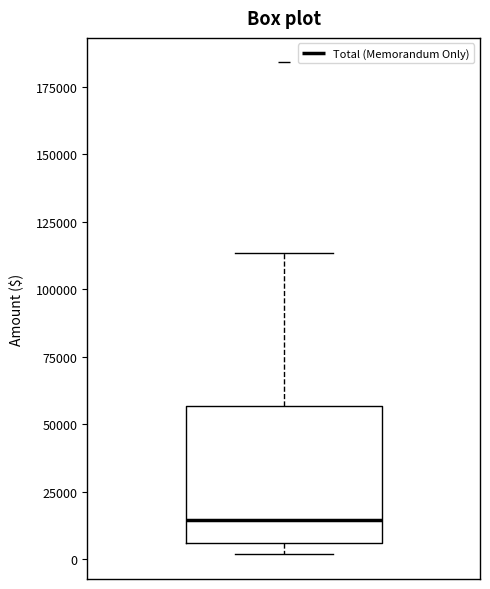

Transcribe this box plot: give where the median line is, the range the box spans, and where the two whiskers end, as read against the y-axis. The values are not printed on the chart, so give them approximately, as read against the axis.

median 15000, box 5000 to 55000, whiskers 0 to 115000